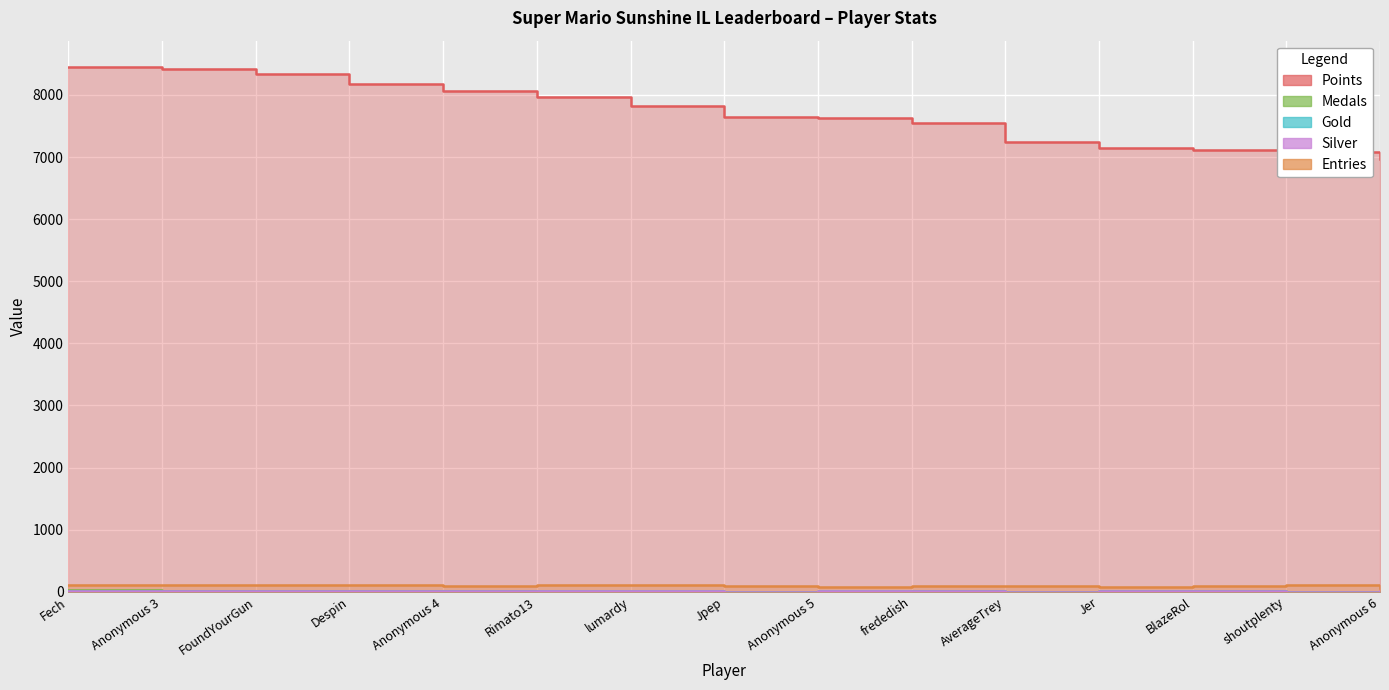

Rank the categories by Points value from lowest to highest.

Anonymous 6, shoutplenty, BlazeRol, Jer, AverageTrey, frededish, Anonymous 5, Jpep, lumardy, Rimato13, Anonymous 4, Despin, FoundYourGun, Anonymous 3, Fech